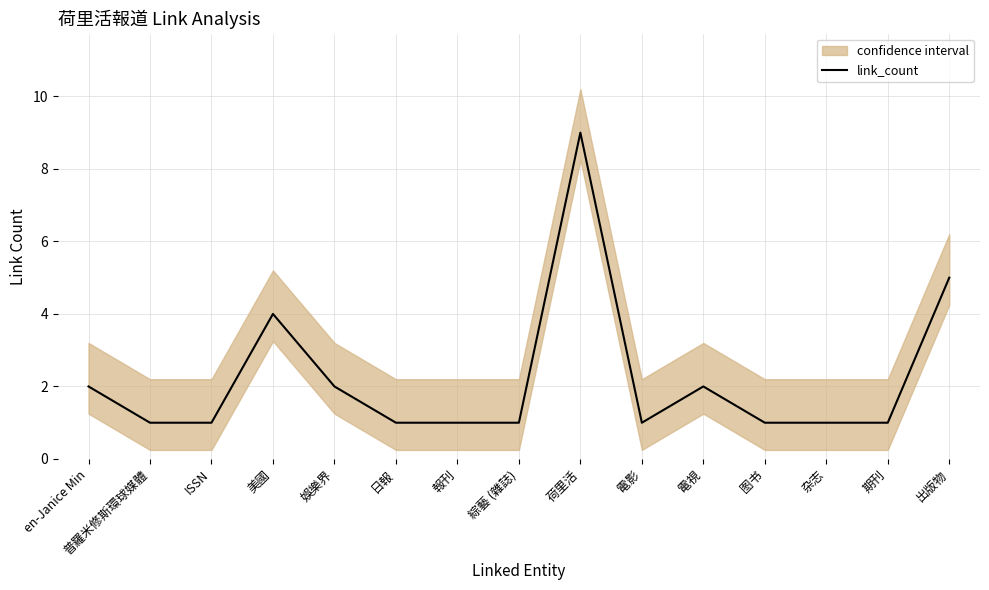

How many points are higher than both their immediate neighbors (excluding endpoints)?

3